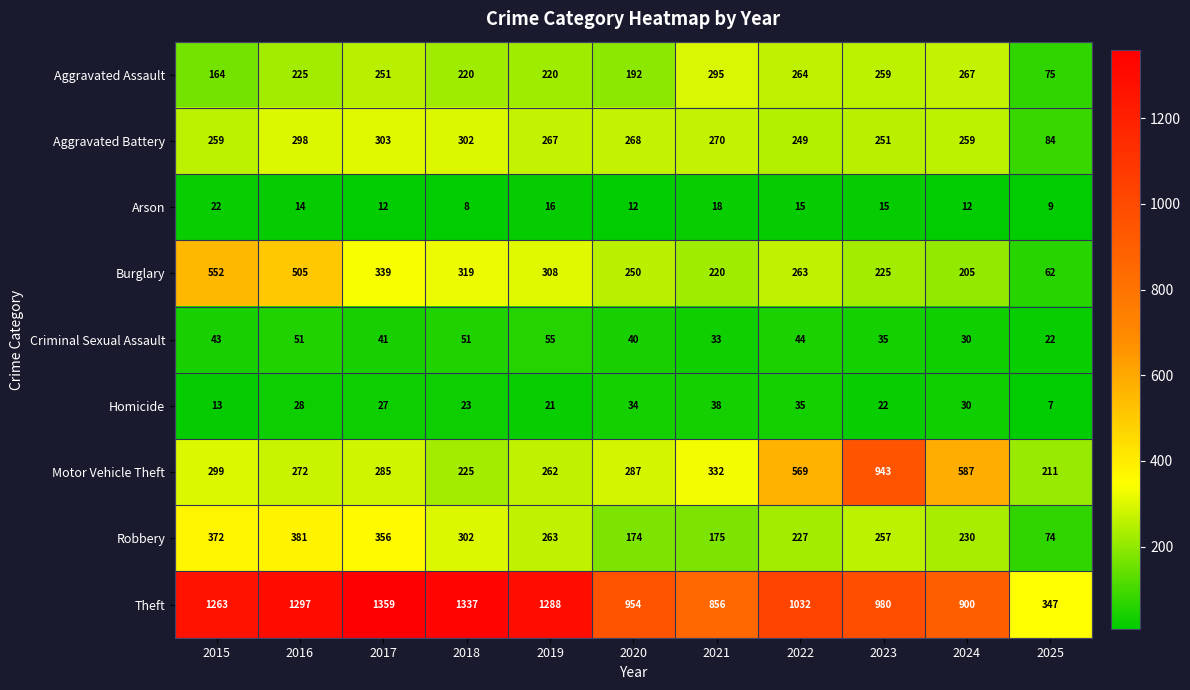

Rank the series at 2025 from highest to lowest value.

Theft, Motor Vehicle Theft, Aggravated Battery, Aggravated Assault, Robbery, Burglary, Criminal Sexual Assault, Arson, Homicide